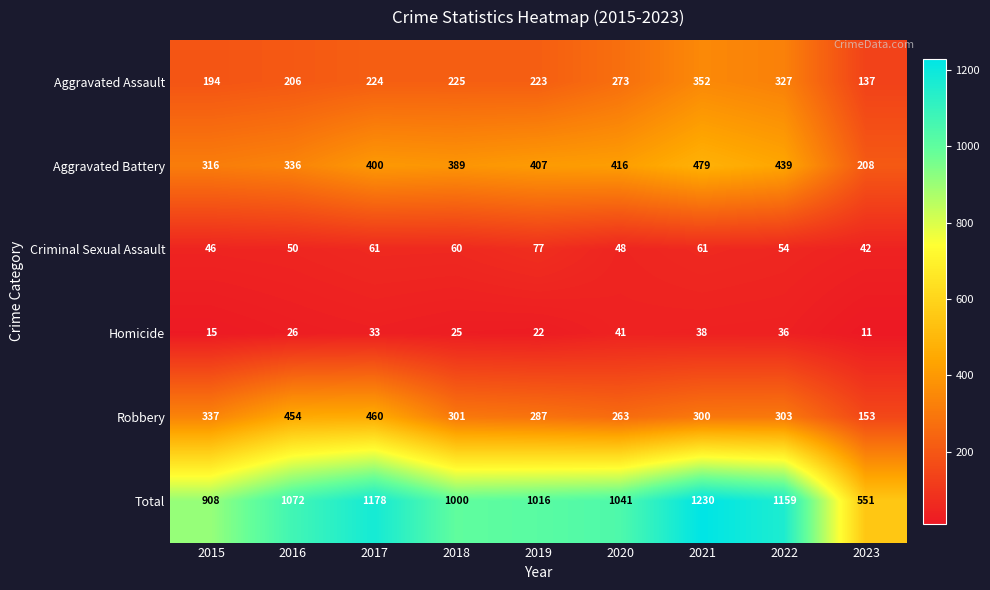

What is the minimum value shown in the chart?

11